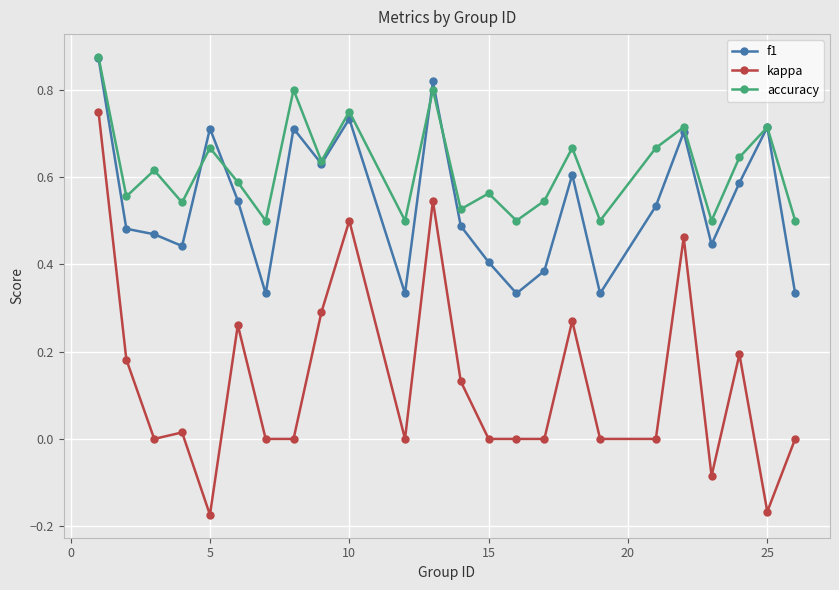

True or false: kappa and accuracy cross at least once.

False